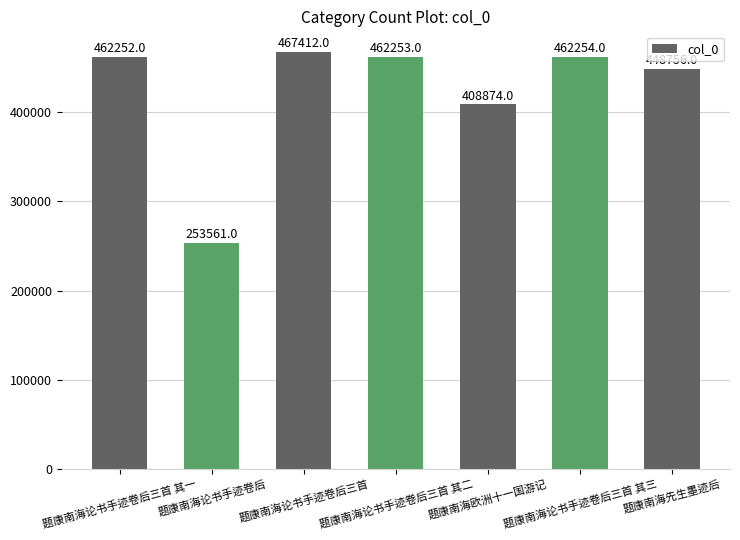

What is the sum of the values at 题康南海论书手迹卷后三首 and 题康南海论书手迹卷后三首 其二?

929665